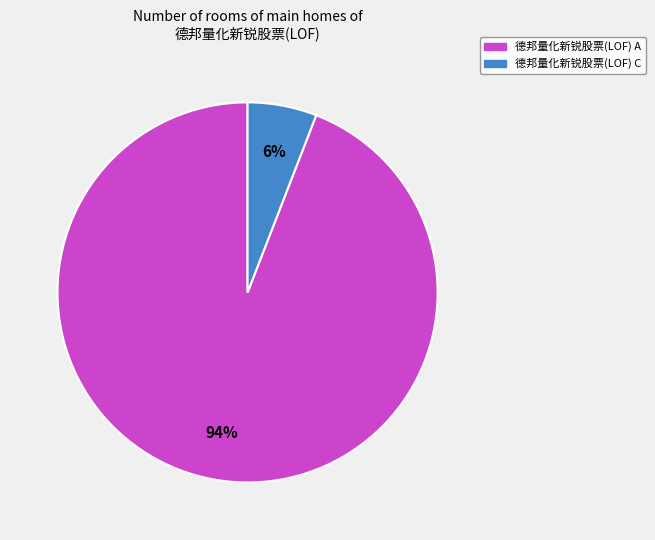

True or false: 德邦量化新锐股票(LOF) A accounts for 87% of the total.

False